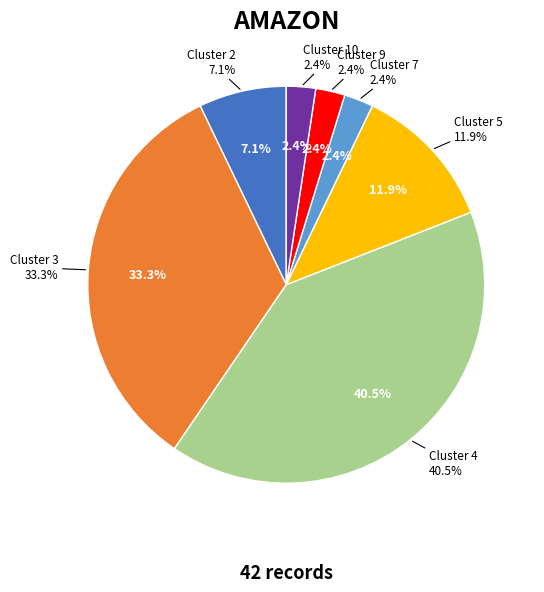

Combined, do Cluster 3 and Cluster 9 account for over 50%?

No